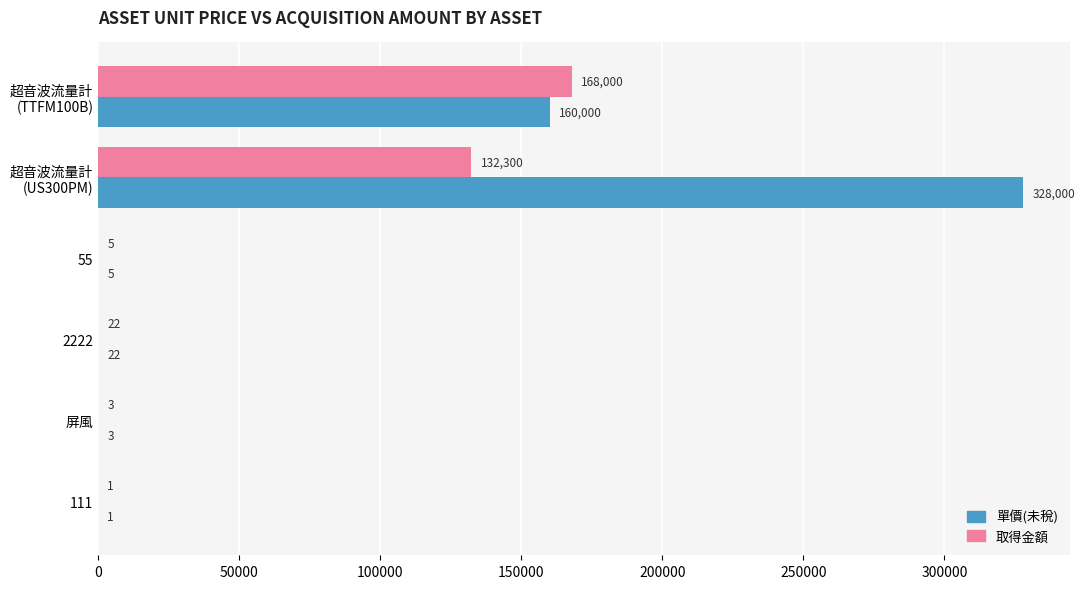

Count the number of data series in this chart.

2